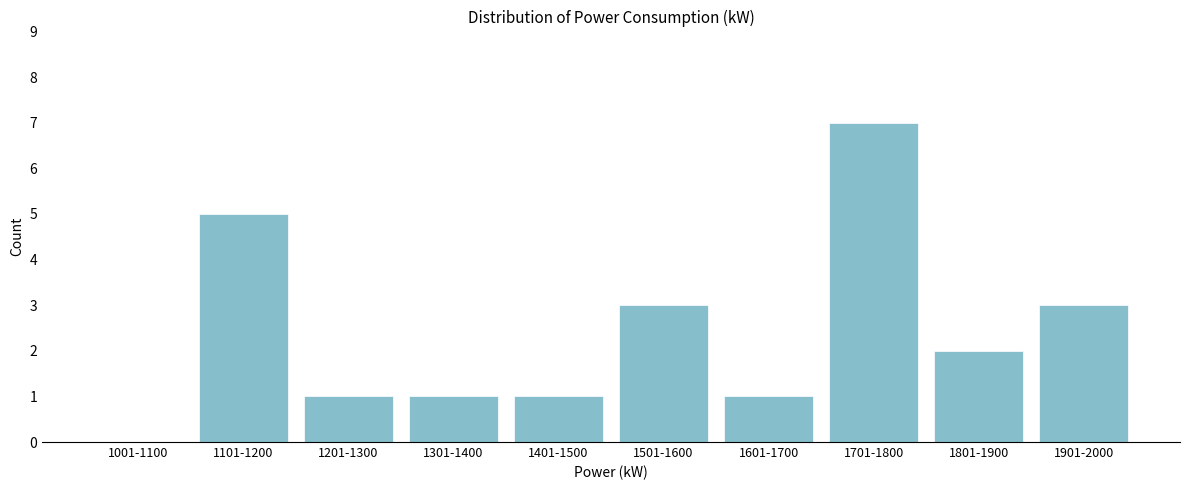

Reading left to right, extract all data points from this chart.

1001-1100=0	1101-1200=5	1201-1300=1	1301-1400=1	1401-1500=1	1501-1600=3	1601-1700=1	1701-1800=7	1801-1900=2	1901-2000=3